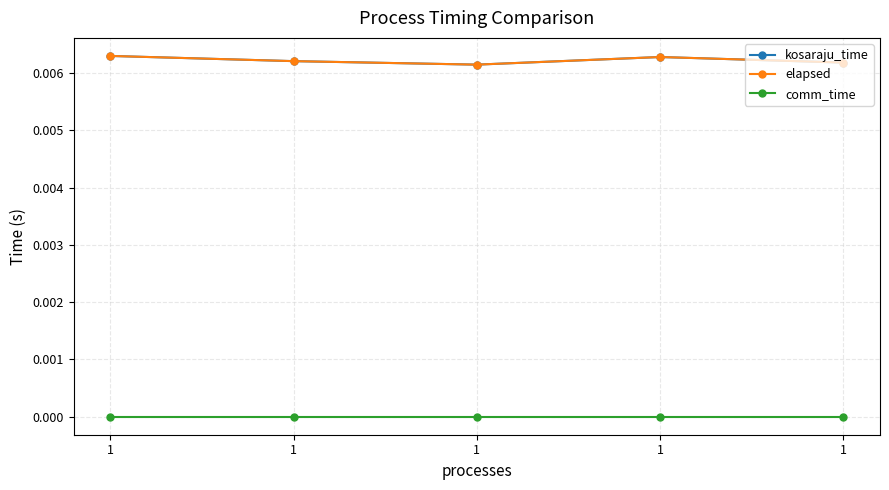

Does the chart have visible grid lines?

Yes